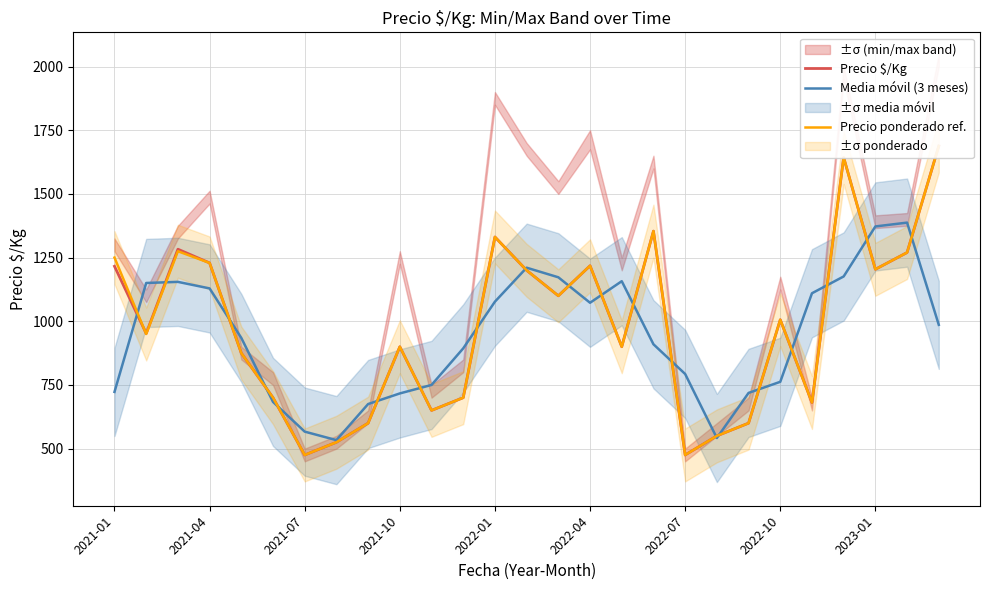

The value of Precio ponderado ref. at 2022-04 is 1965.1. True or false?

False